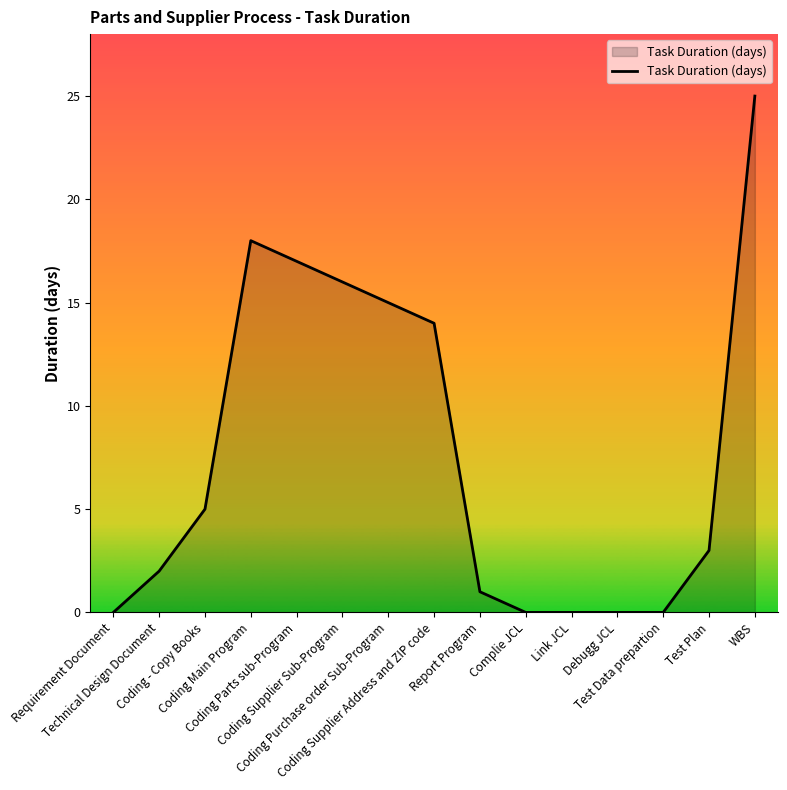

Reading left to right, what are all the values shown in this chart?

Requirement Document=0	Technical Design Document=2	Coding - Copy Books=5	Coding Main Program=18	Coding Parts sub-Program=17	Coding Supplier Sub-Program=16	Coding Purchase order Sub-Program=15	Coding Supplier Address and ZIP code=14	Report Program=1	Complie JCL=0	Link JCL=0	Debugg JCL=0	Test Data prepartion=0	Test Plan=3	WBS=25